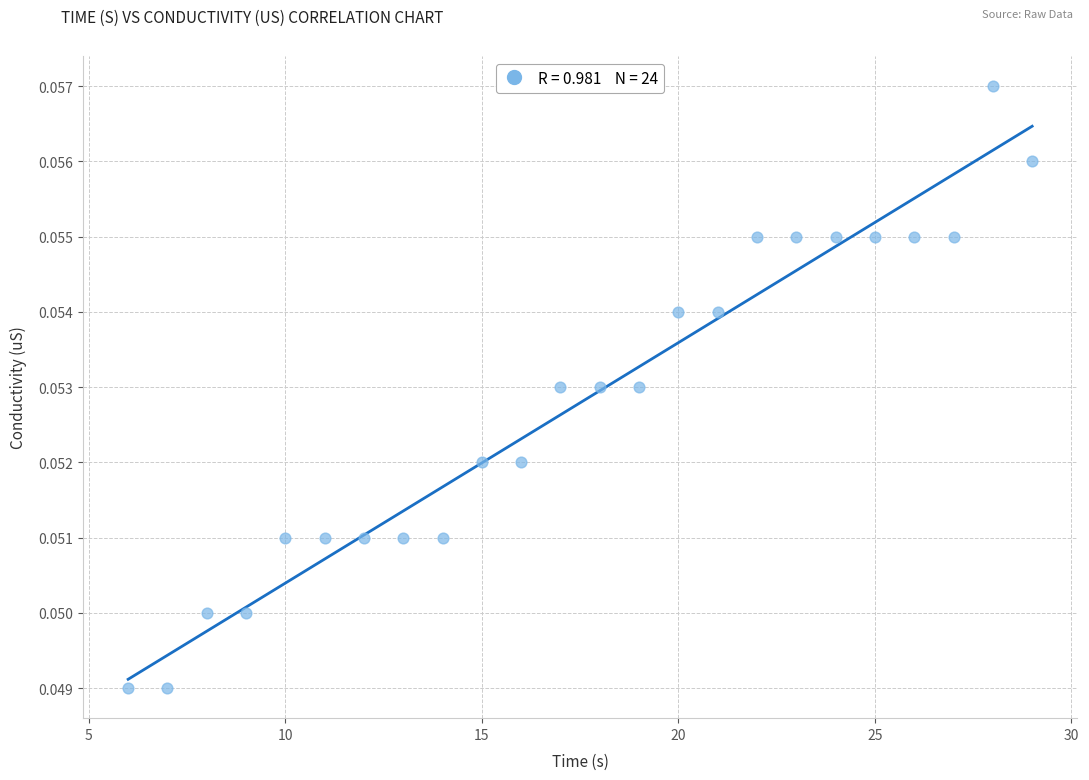

What is the range of X values (max minus min)?

23.0